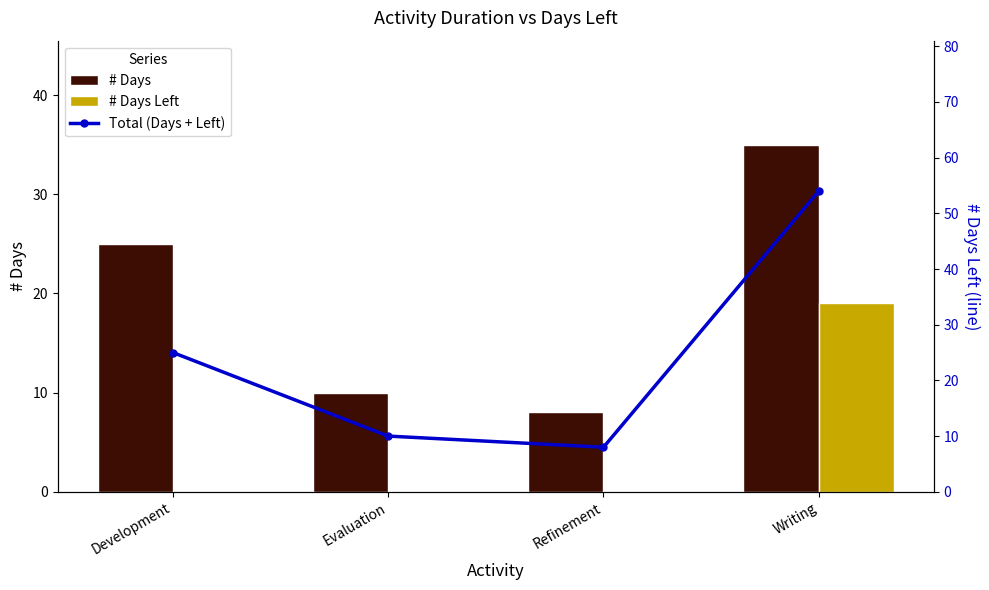

Reading left to right, list all the values displayed in this chart.

# Days: Development=25	Evaluation=10	Refinement=8	Writing=35
# Days Left: Development=0	Evaluation=0	Refinement=0	Writing=19
Total (Days + Left): Development=25	Evaluation=10	Refinement=8	Writing=54